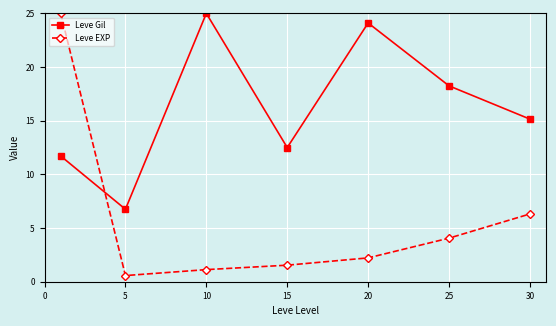

What is the highest value of the Leve EXP series?

25.0